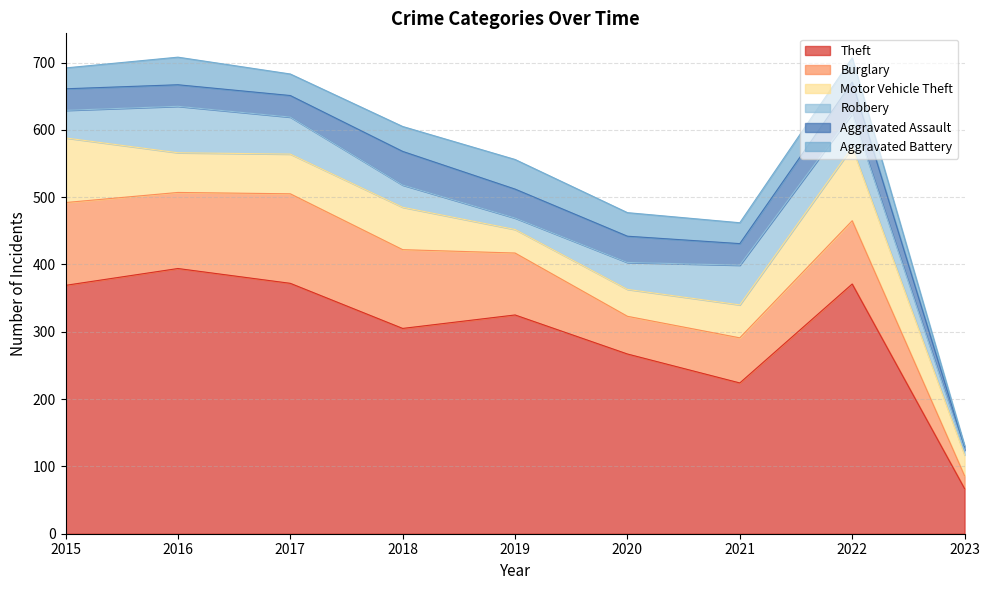

Is it true that Aggravated Assault equals 39 at 2020?

True